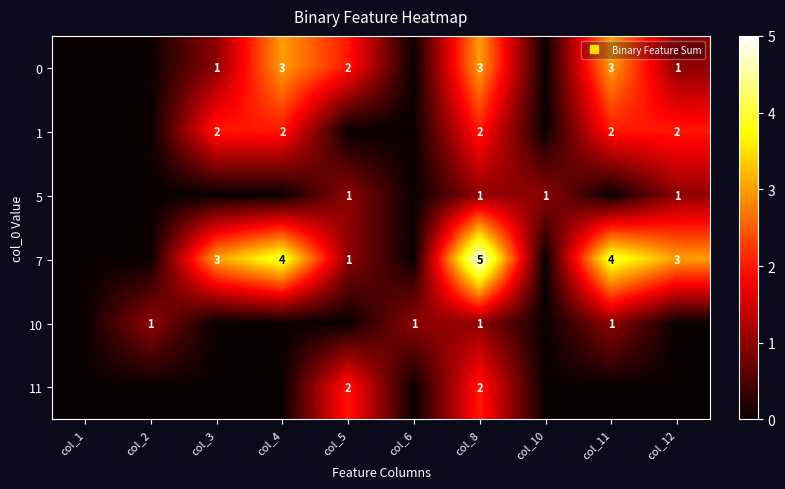

Rank the series by their maximum value, from highest to lowest.

row_3, row_0, row_1, row_5, row_2, row_4